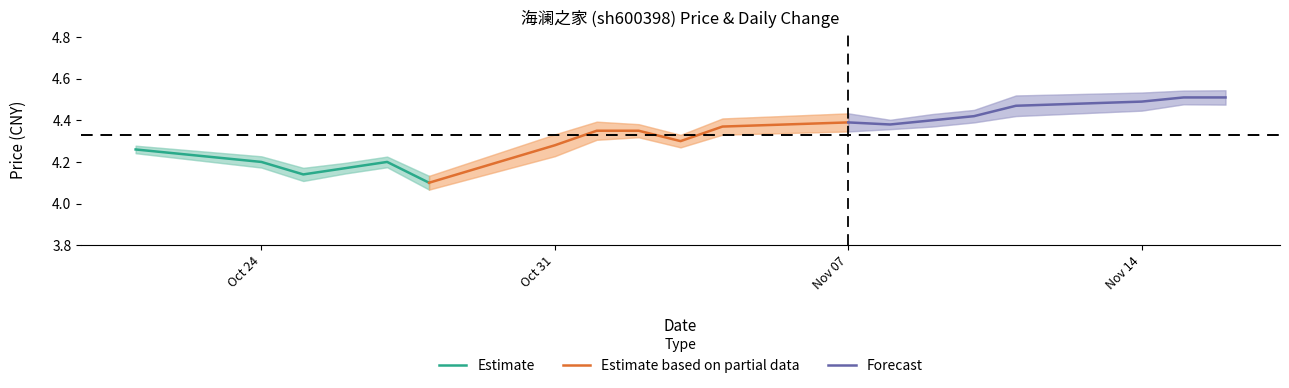

True or false: price and t_change intersect in this chart.

False